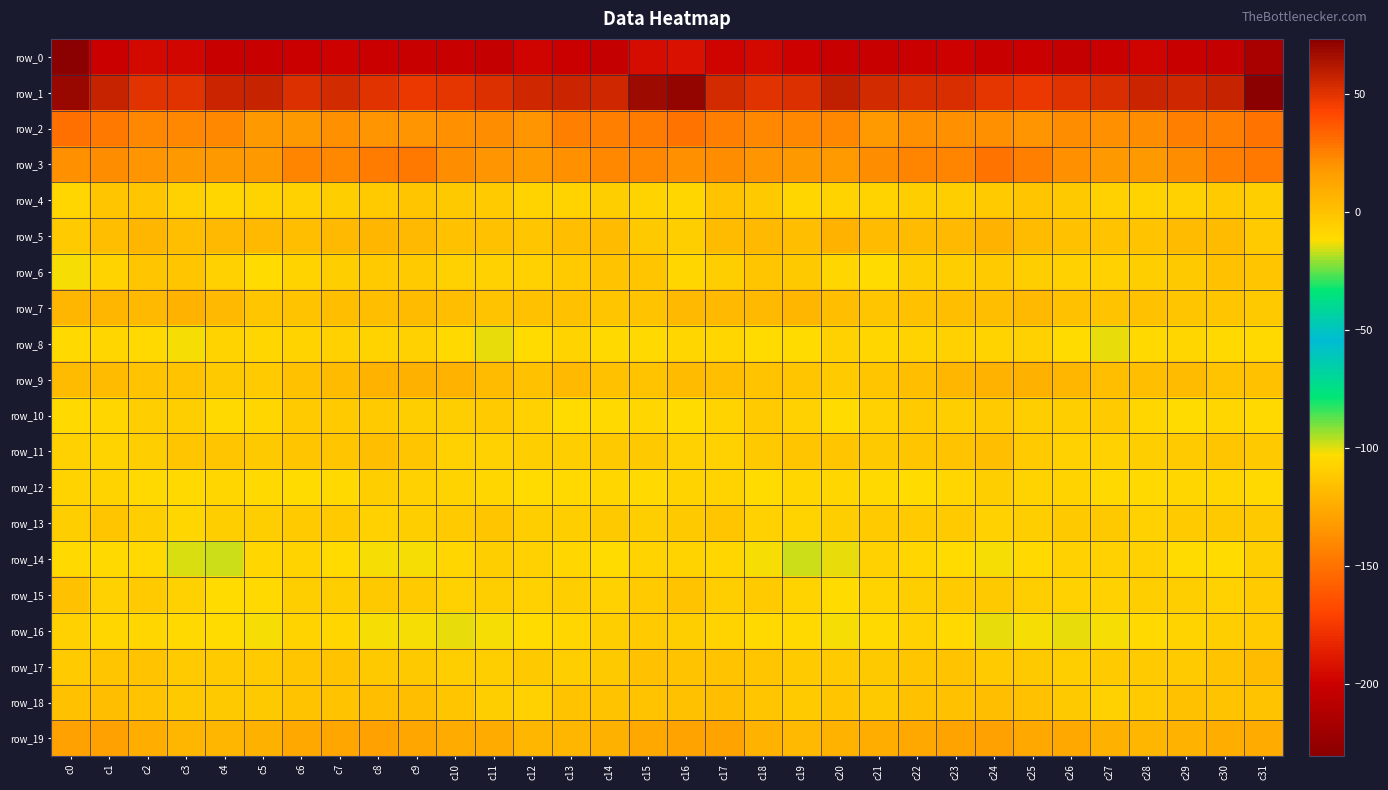

At which label does row_11 reach its peak?

c8